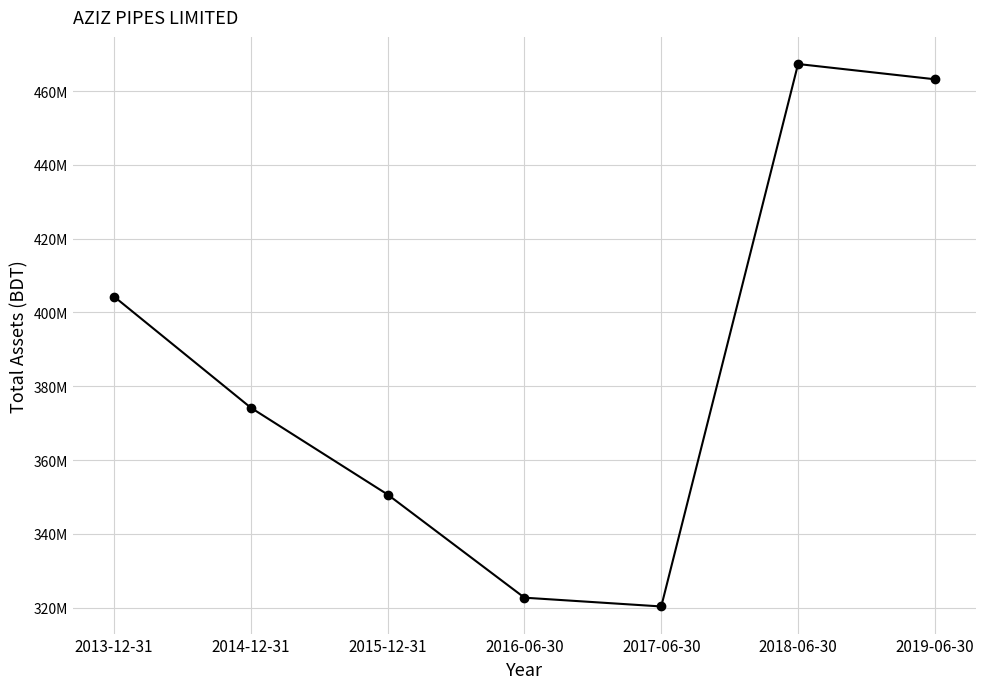

Is this an area chart (filled region under the line)?

No